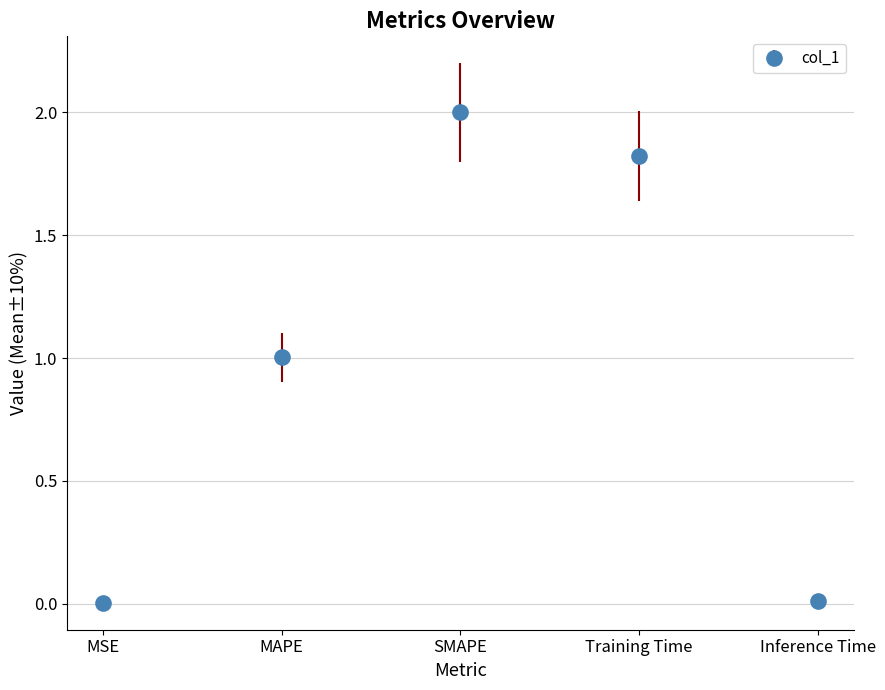

What position from the right is SMAPE?

3